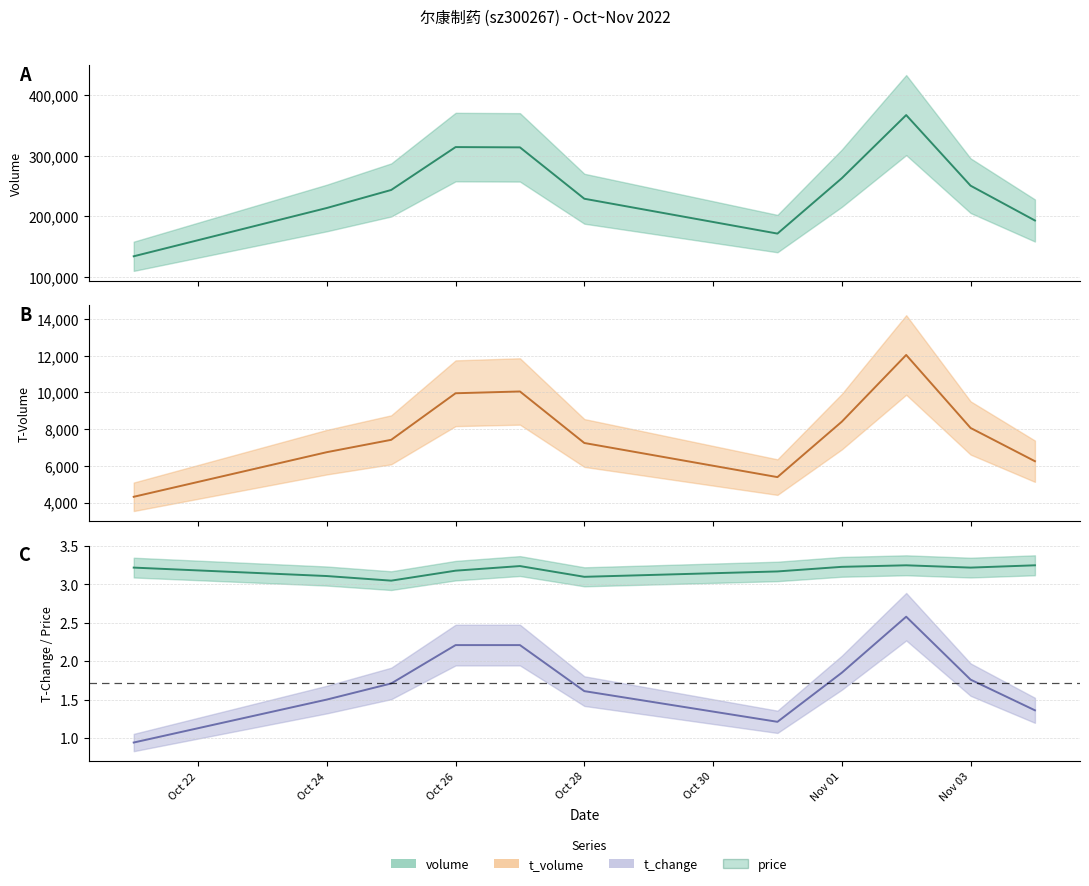

At which label does t_change reach its peak?

2022-11-02